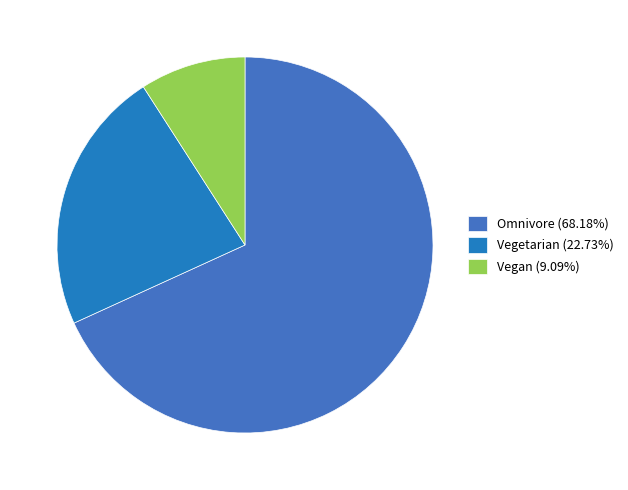

What is the smallest slice in the pie chart?

Vegan